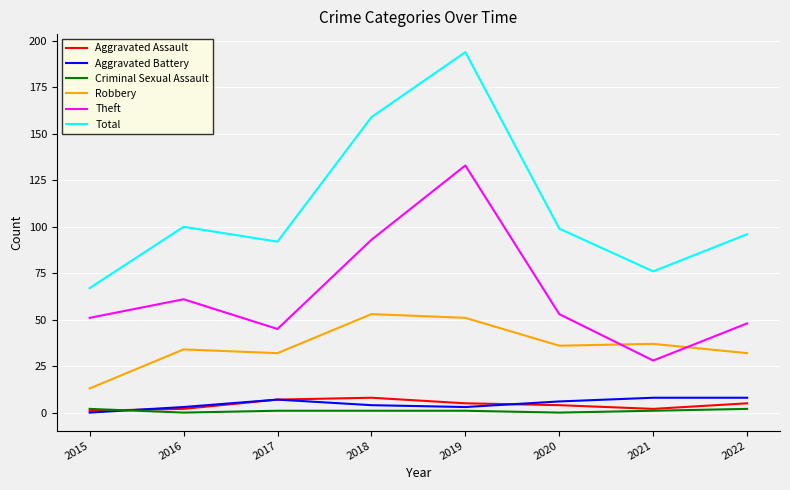

What is the total value across all series at 2018?

318